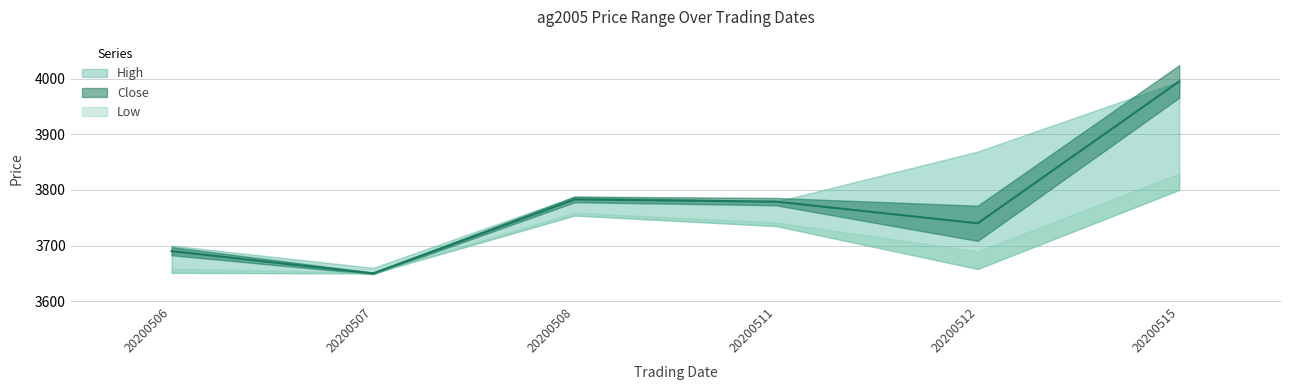

What is the value of the Low point at the 6th from the left?

3800